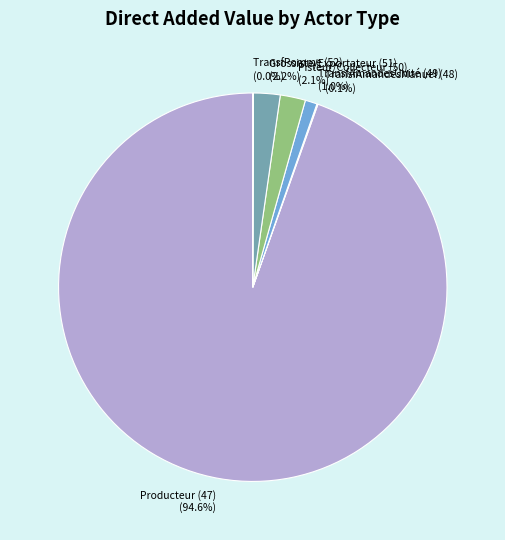

What is the largest slice in the pie chart?

Producteur (47)